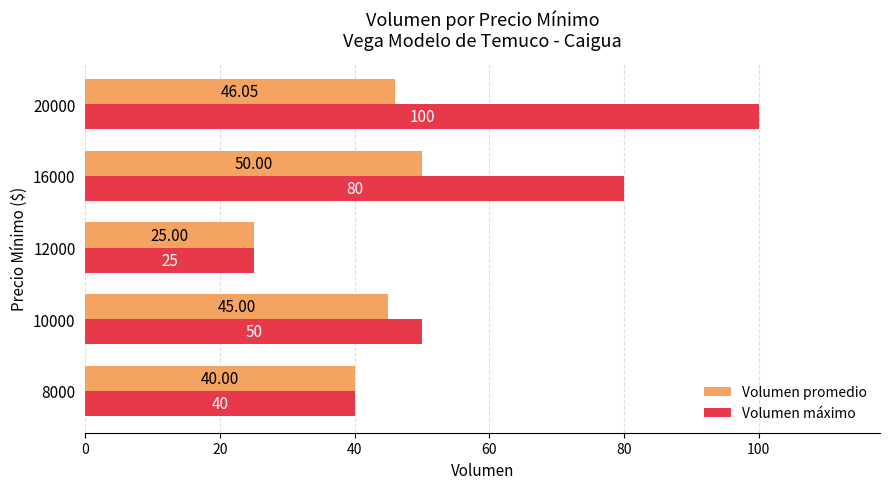

Which category has the lowest value in the Volumen promedio series?

12000